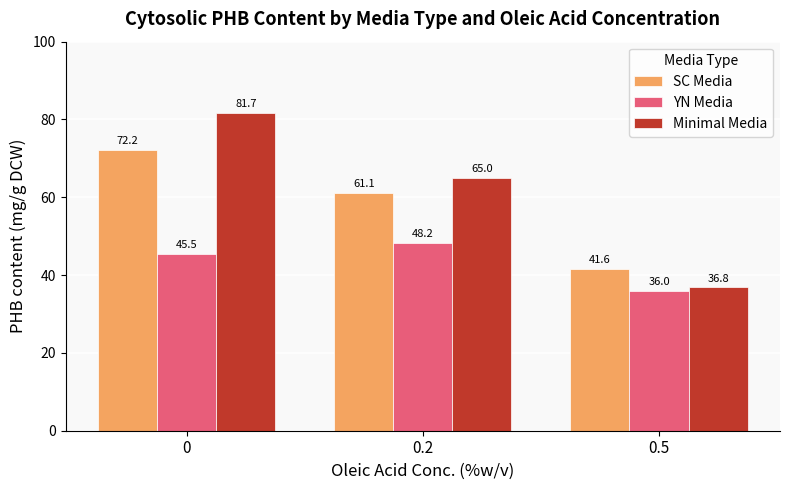

Which series changed the most between 0.2 and 0.5?

Minimal Media